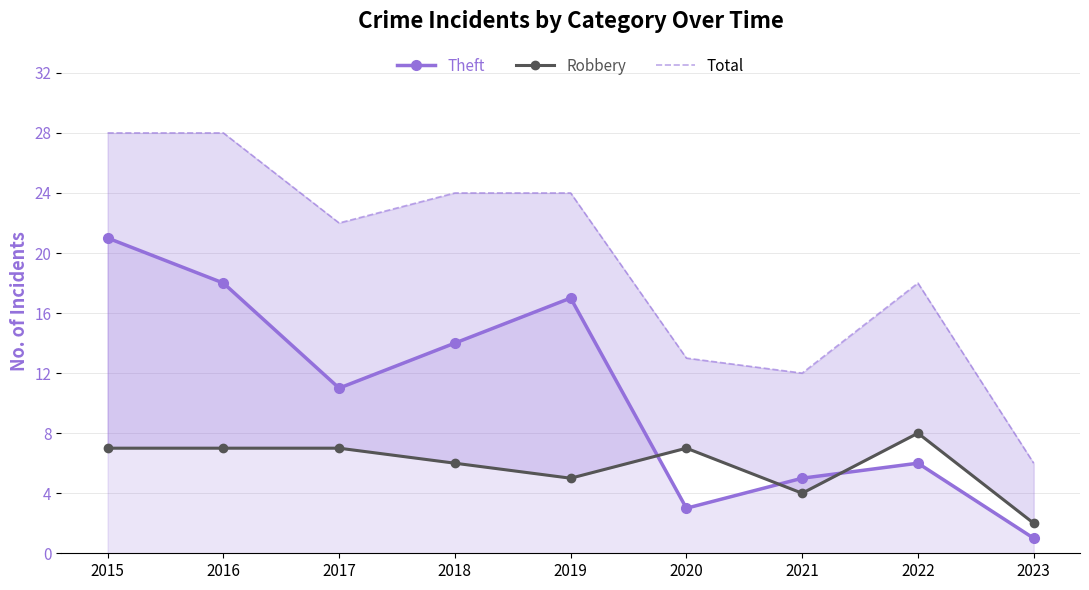

The Theft series shows 5 at 2021. True or false?

True